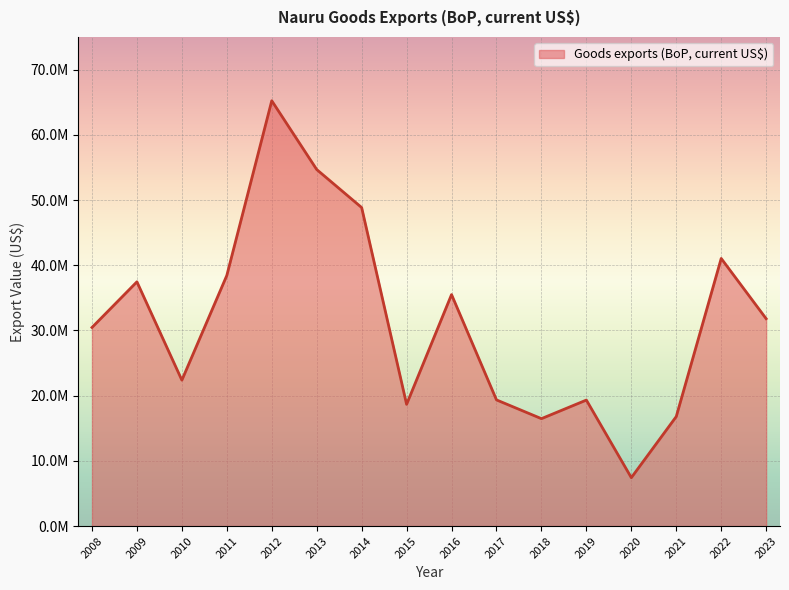

What is the difference between the maximum and second lowest values?

48768450.0